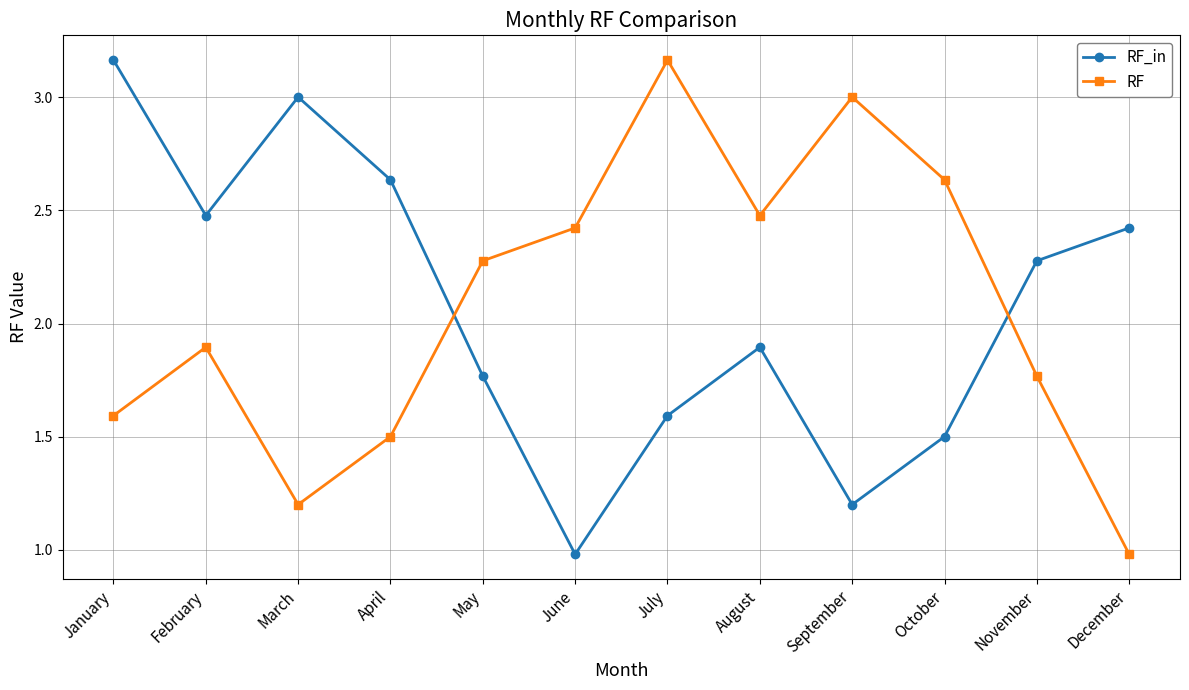

Is it true that RF_in equals 1.6 at July?

True